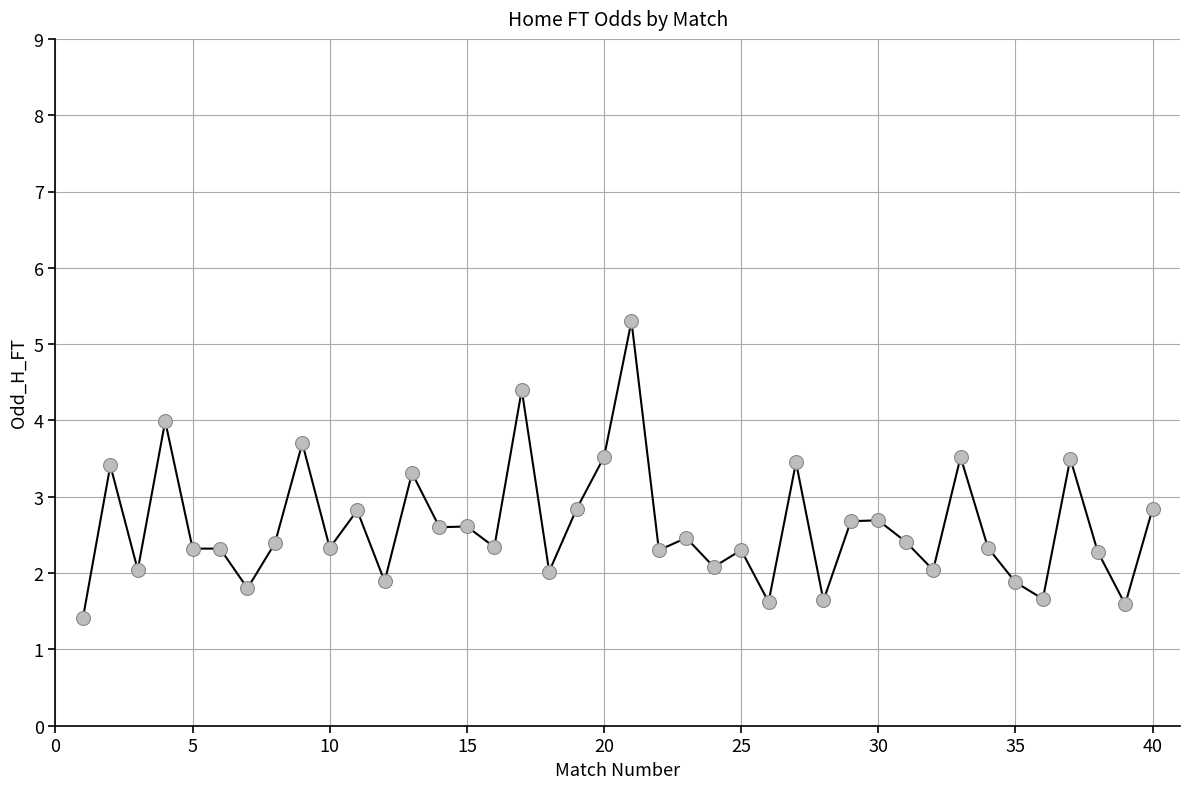

What is the value of the 17th point from the left?

4.4